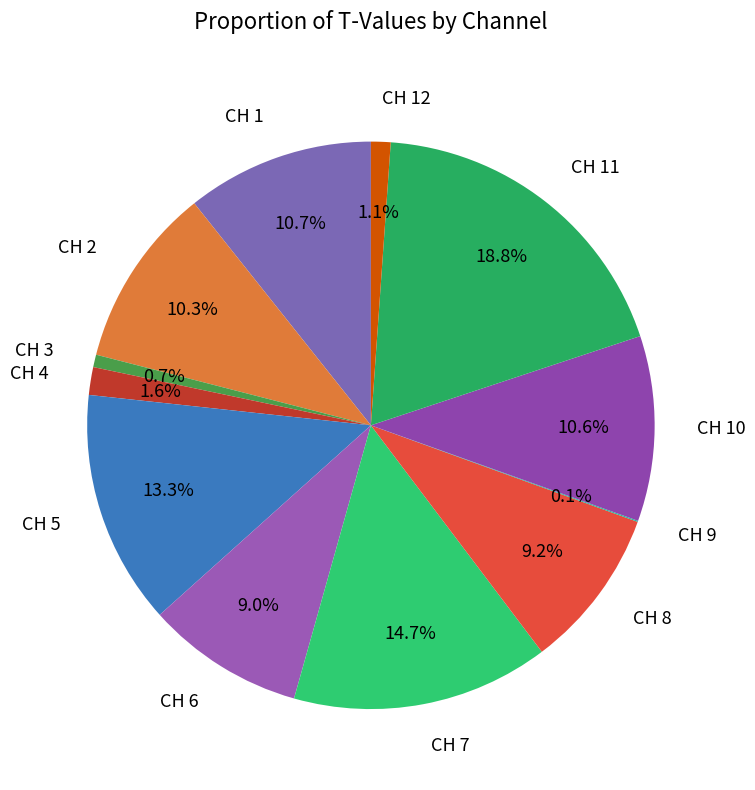

True or false: CH 1 accounts for 17% of the total.

False